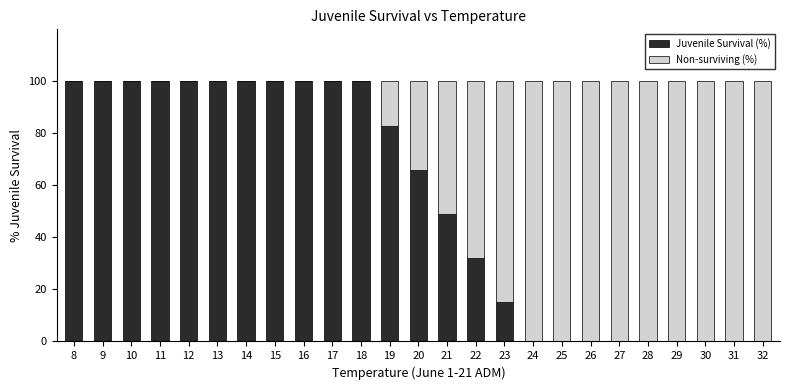

The Juvenile Survival (%) series shows 41 at 13. True or false?

False